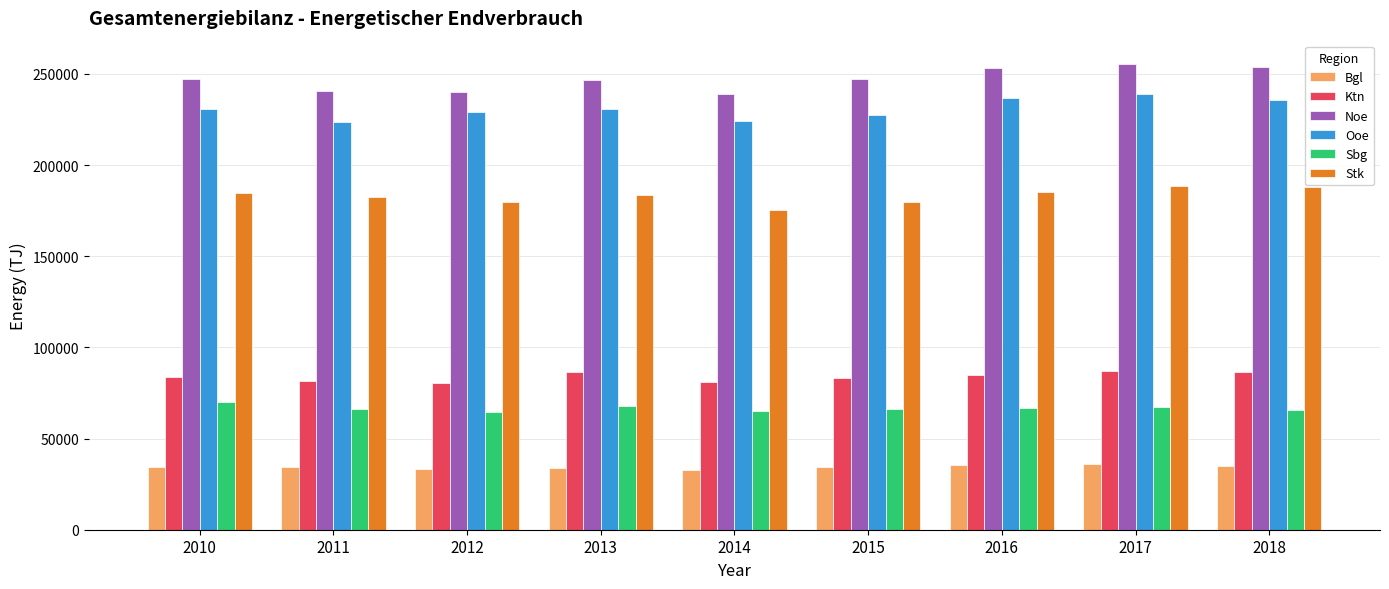

How many bars are there in each group?

6